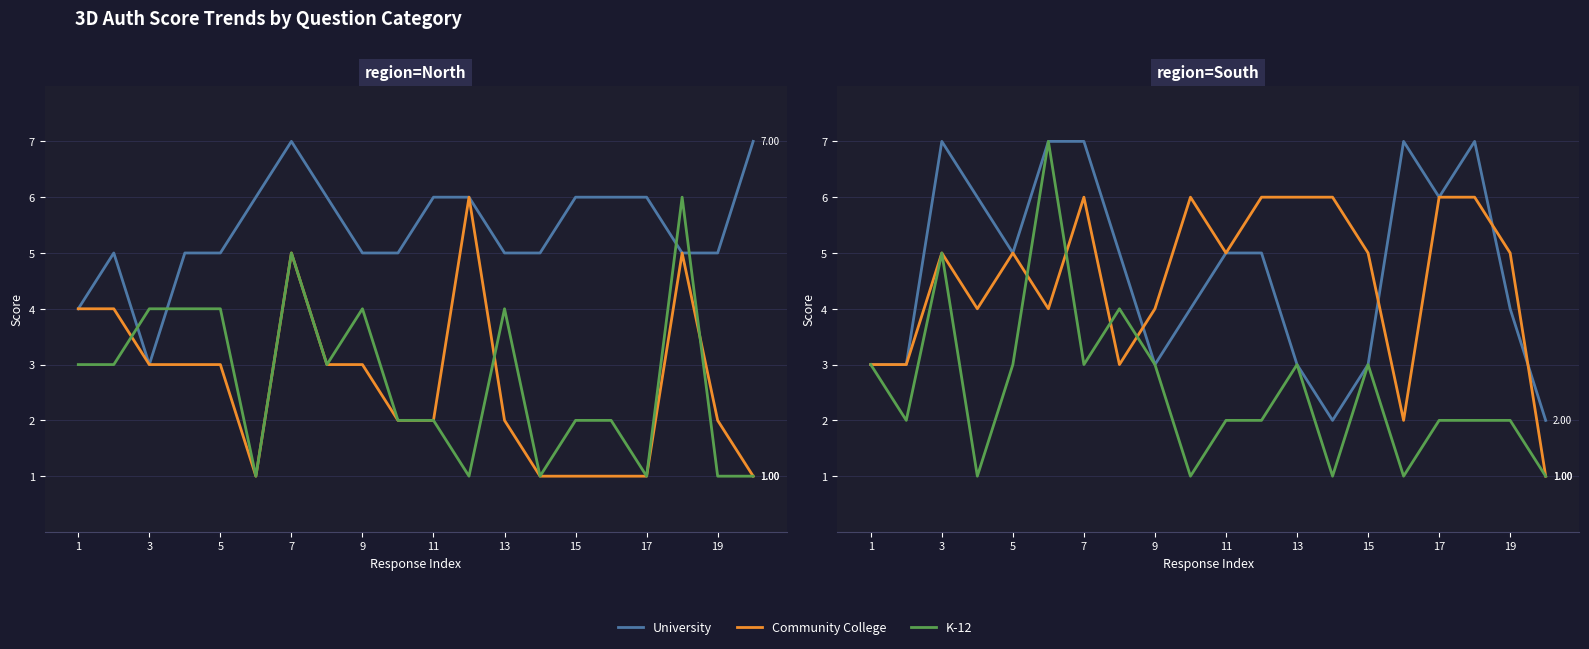

How many values in the University series exceed 5?

7